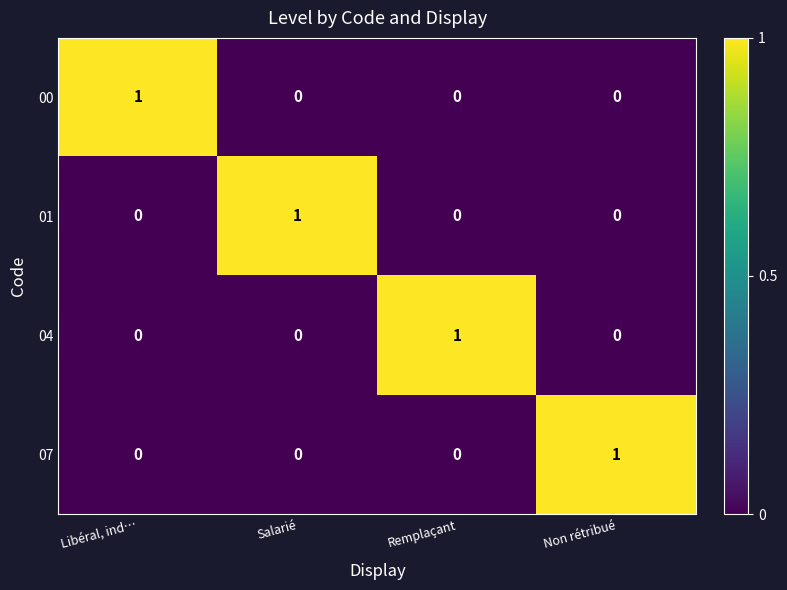

True or false: 07 has a value of -1 at Salarié.

False